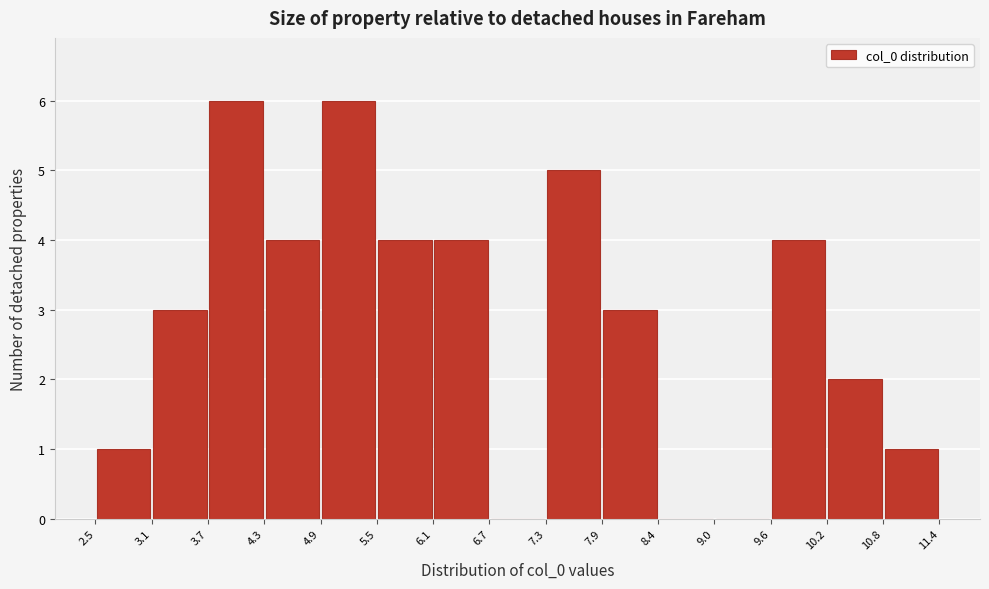

Reading left to right, transcribe this chart: for each bar, give the range it covers on the x-axis and its height. The values are not printed on the chart, so give them approximately, as read against the axis.

2.5 to 3.1: 1
3.1 to 3.7: 3
3.7 to 4.3: 6
4.3 to 4.9: 4
4.9 to 5.5: 6
5.5 to 6.1: 4
6.1 to 6.7: 4
6.7 to 7.3: 0
7.3 to 7.9: 5
7.9 to 8.4: 3
8.4 to 9.0: 0
9.0 to 9.6: 0
9.6 to 10.2: 4
10.2 to 10.8: 2
10.8 to 11.4: 1